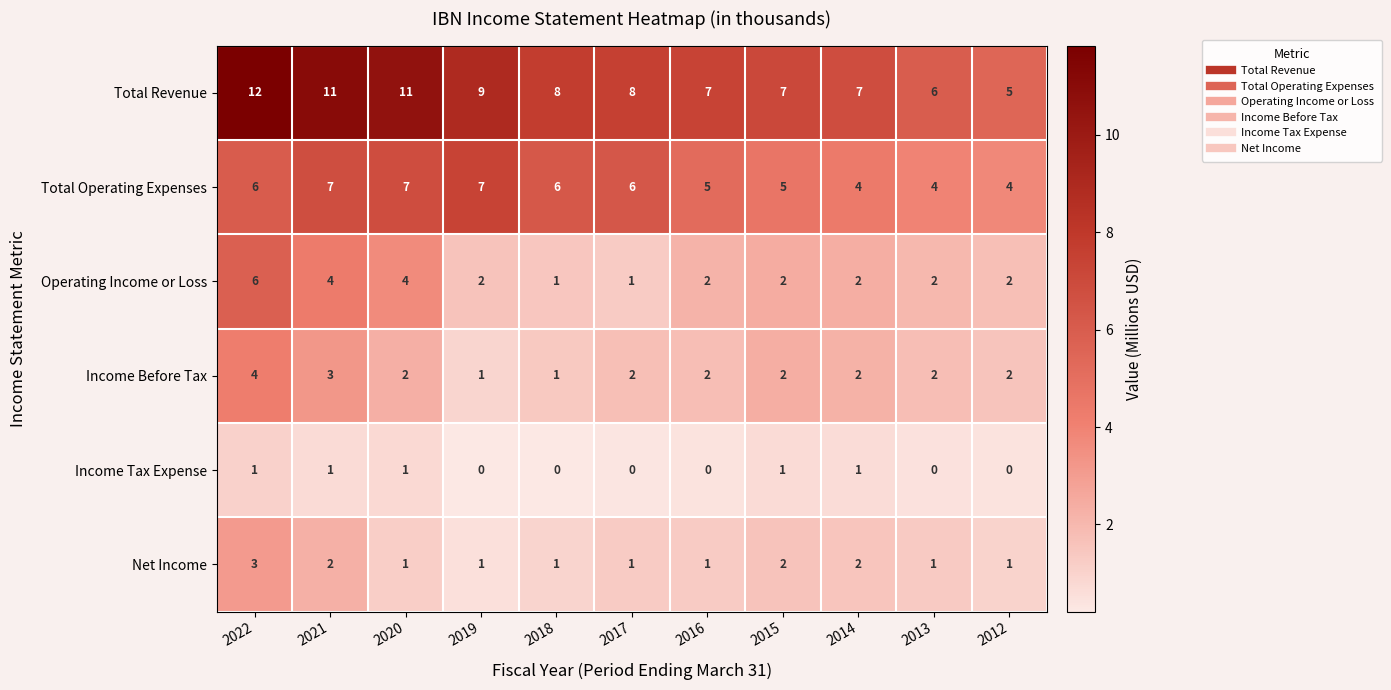

What is the total value across all series at 2019?

20